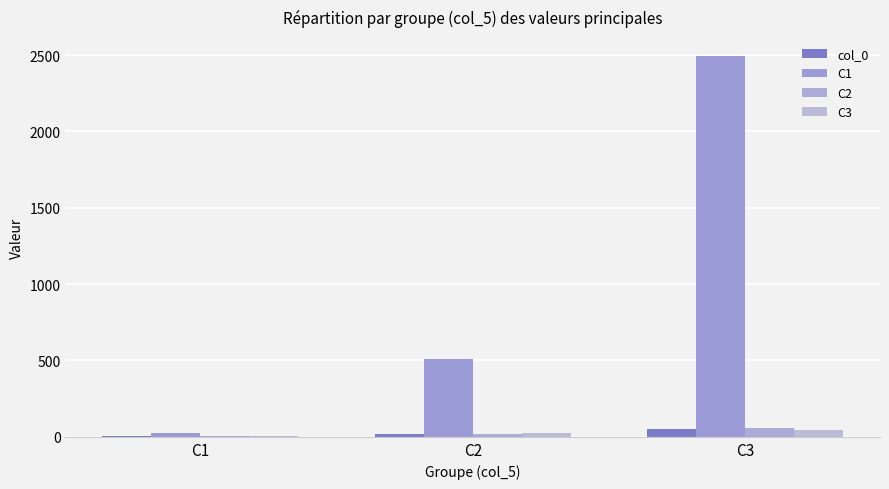

Rank the series at C1 from lowest to highest value.

col_0, C3, C2, C1